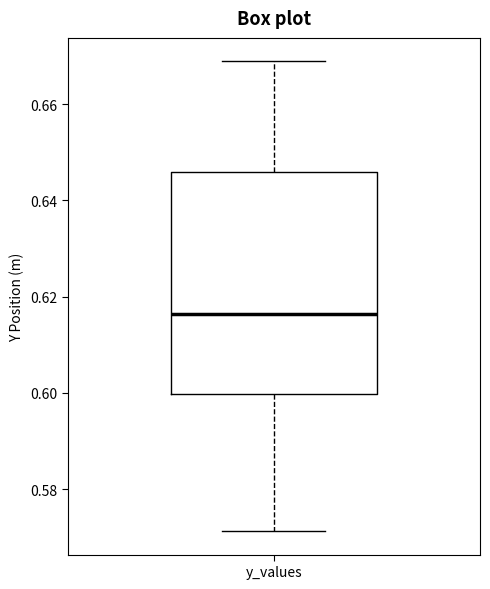

Read this box plot against the y-axis: the position of the median line, the range covered by the box, and the ends of both whiskers. The values are not printed on the chart, so give them approximately, as read against the axis.

median 0.616, box 0.600 to 0.646, whiskers 0.572 to 0.668